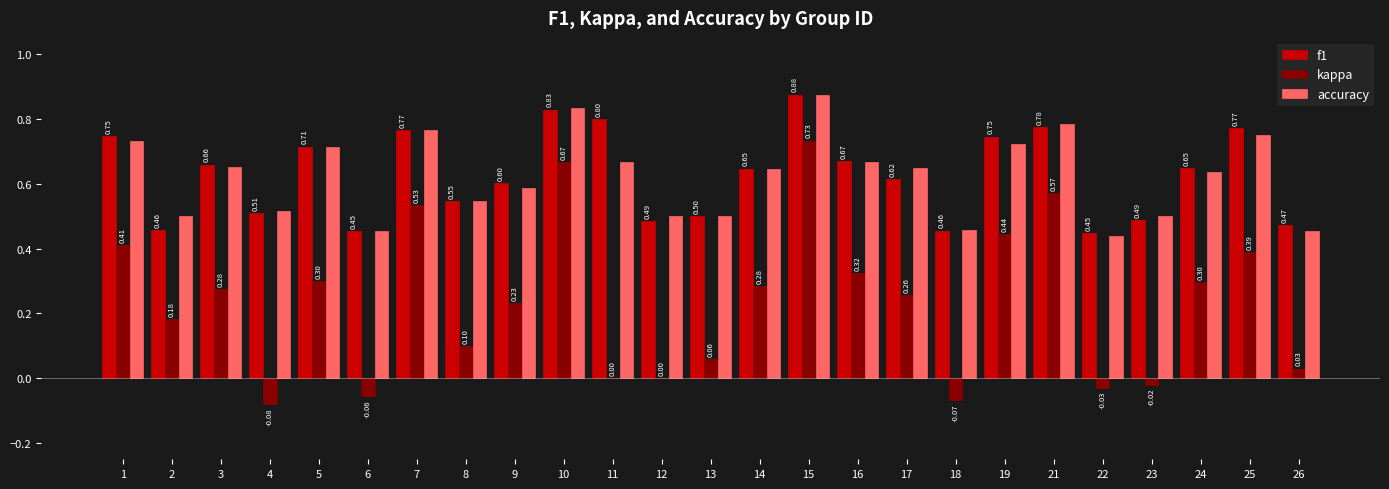

The value of accuracy at 11 is 0.2. True or false?

False